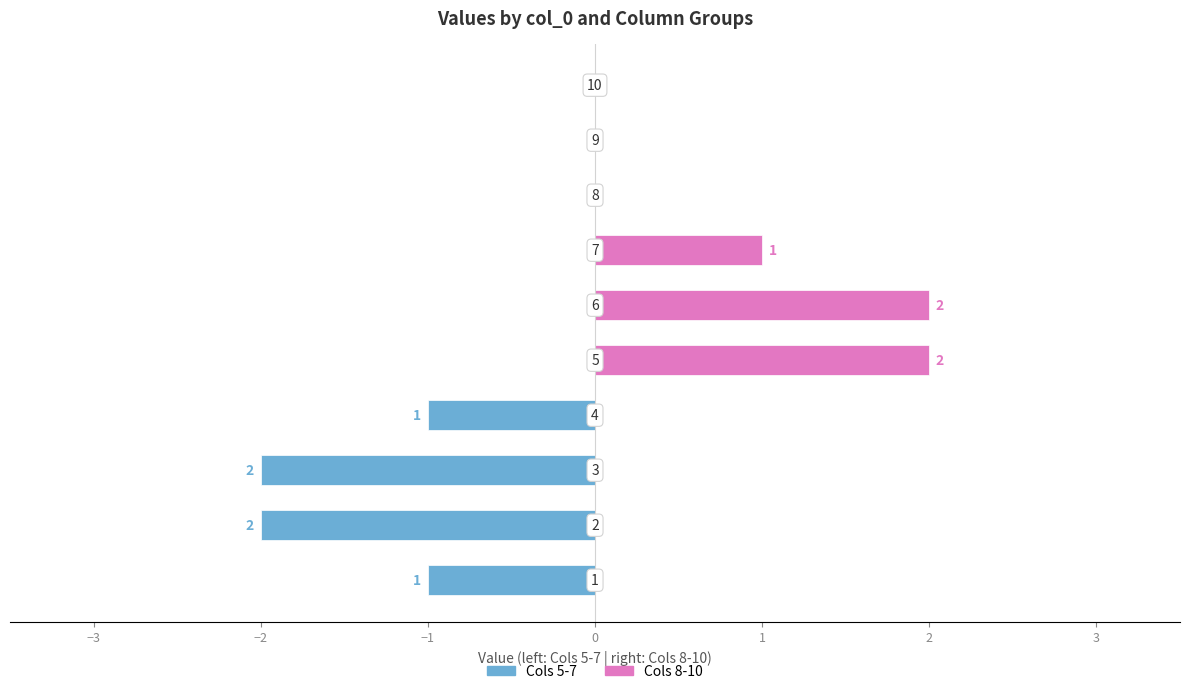

How many groups of bars are there?

10